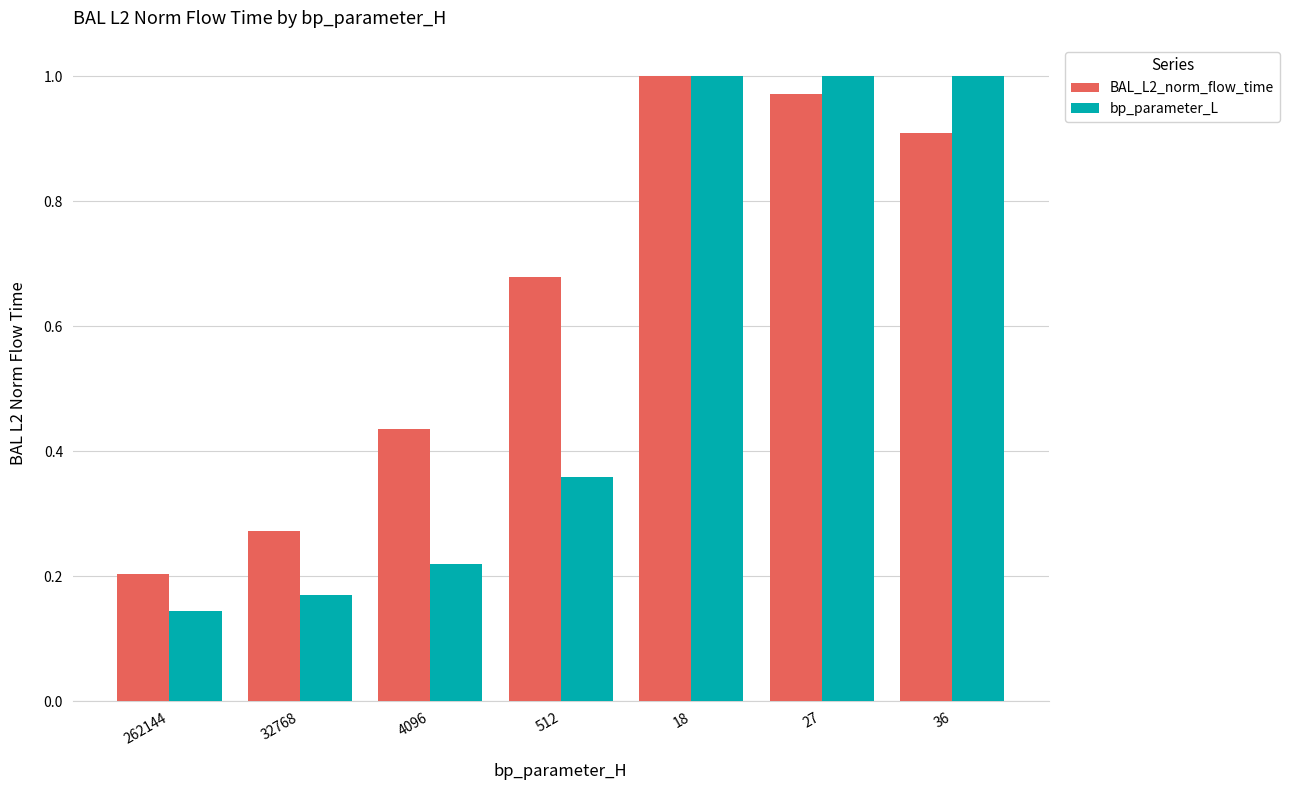

How many bars are there in each group?

2